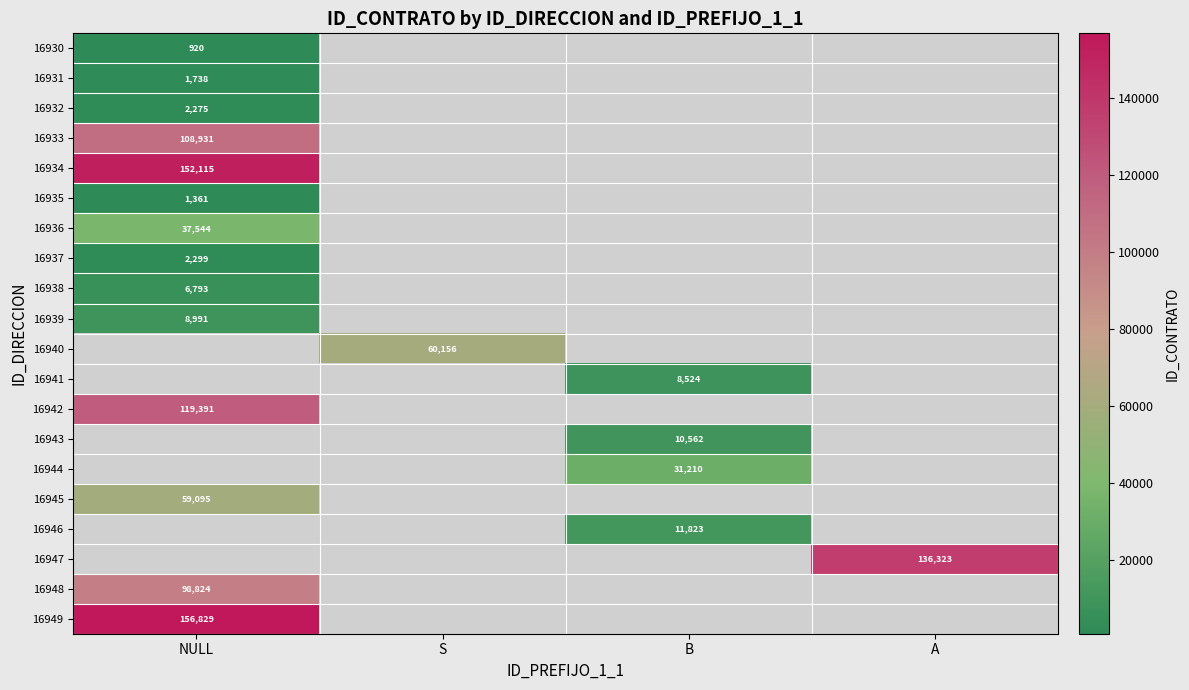

True or false: 16942 has a value of 119391 at NULL.

True